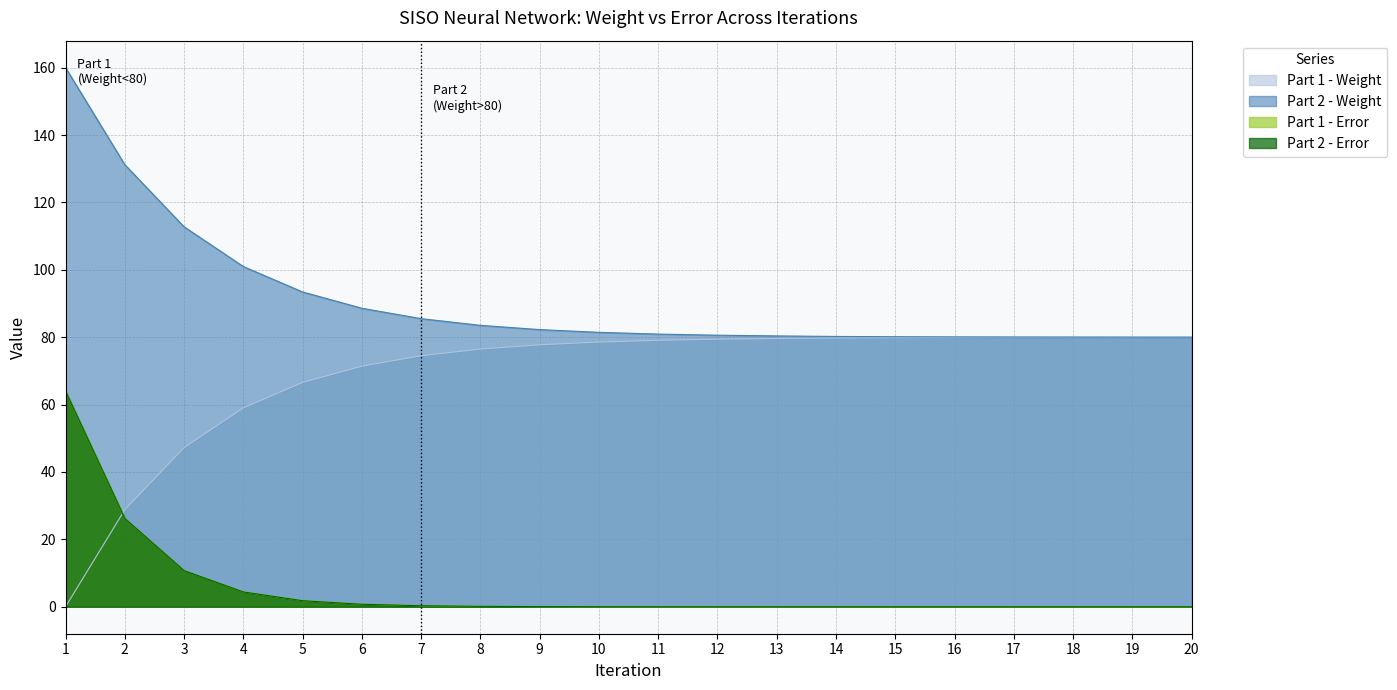

Reading left to right, list all the values displayed in this chart.

Part 1 - Weight: 0.0	28.8	47.2	59.0	66.6	71.4	74.5	76.5	77.7	78.6	79.1	79.4	79.6	79.8	79.8	79.9	79.9	80.0	80.0	80.0
Part 1 - Error: 64.0	26.2	10.7	4.4	1.8	0.7	0.3	0.1	0.1	0.0	0.0	0.0	0.0	0.0	0.0	0.0	0.0	0.0	0.0	0.0
Part 2 - Weight: 160.0	131.2	112.8	101.0	93.4	88.6	85.5	83.5	82.3	81.4	80.9	80.6	80.4	80.2	80.1	80.1	80.1	80.0	80.0	80.0
Part 2 - Error: 64.0	26.2	10.7	4.4	1.8	0.7	0.3	0.1	0.1	0.0	0.0	0.0	0.0	0.0	0.0	0.0	0.0	0.0	0.0	0.0